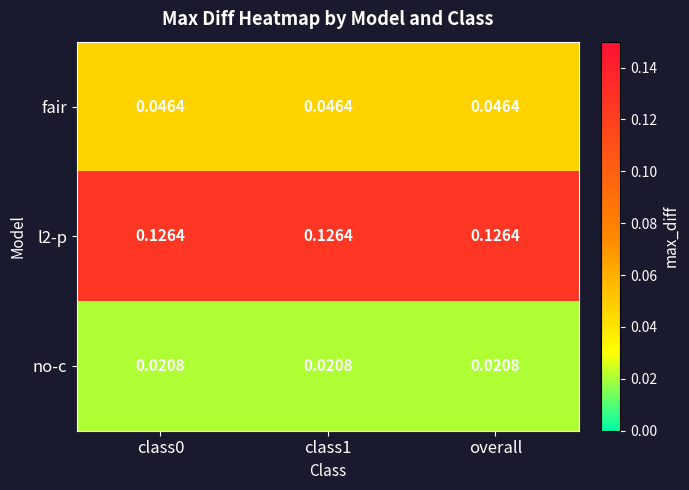

How many series are shown in this chart?

3